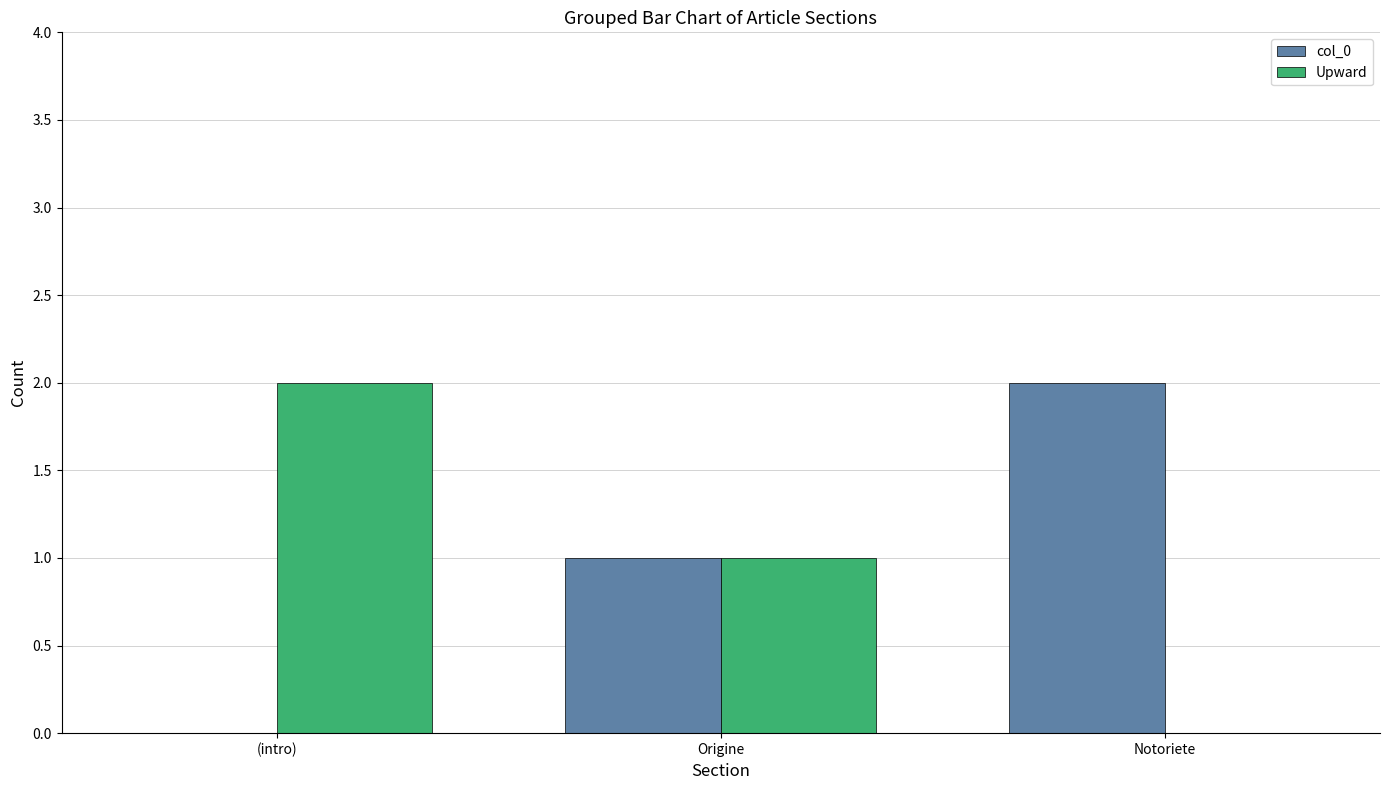

What is the average value of the Upward series?

1